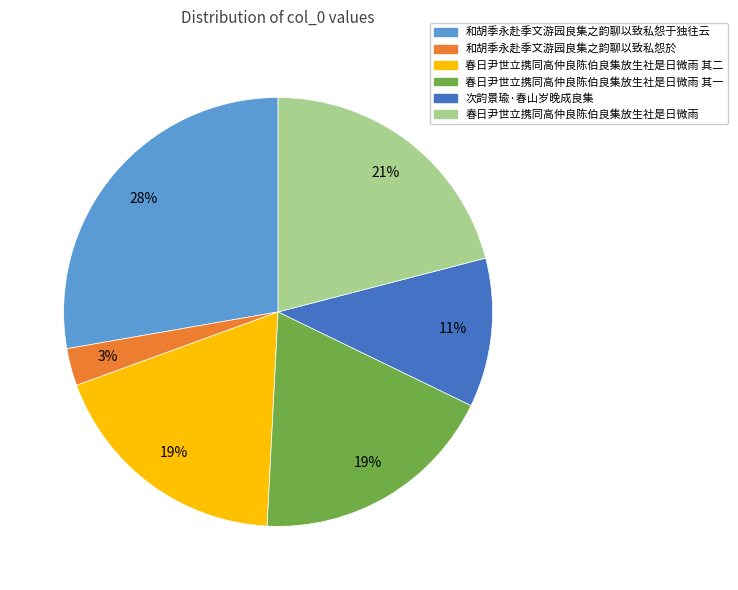

Is it true that 春日尹世立携同高仲良陈伯良集放生社是日微雨 is 34% of the pie?

False